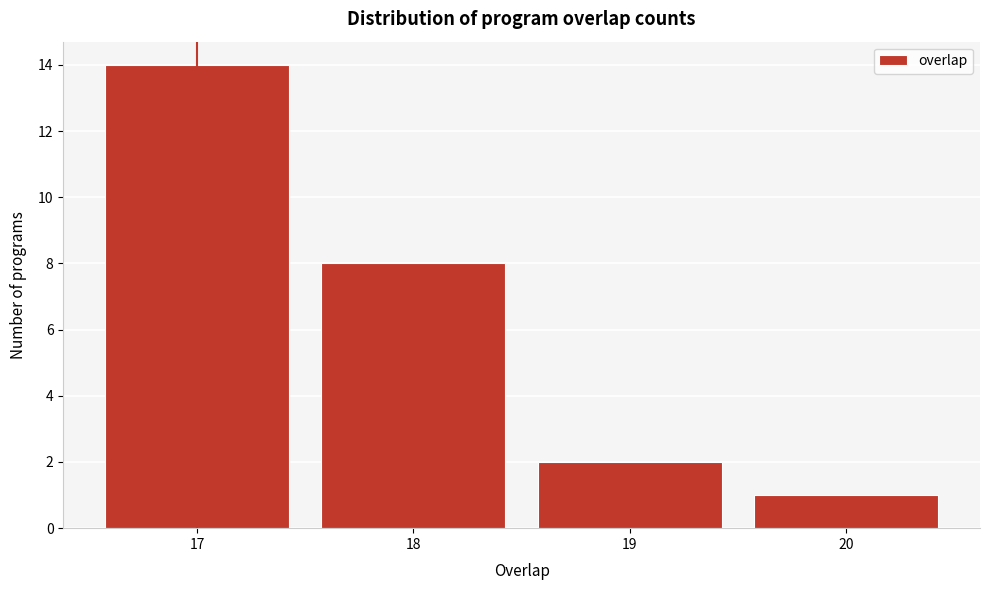

How tall is the bar that spans 19.5 to 20.5 on the x-axis? The values are not printed on the chart, so give them approximately, as read against the axis.

1